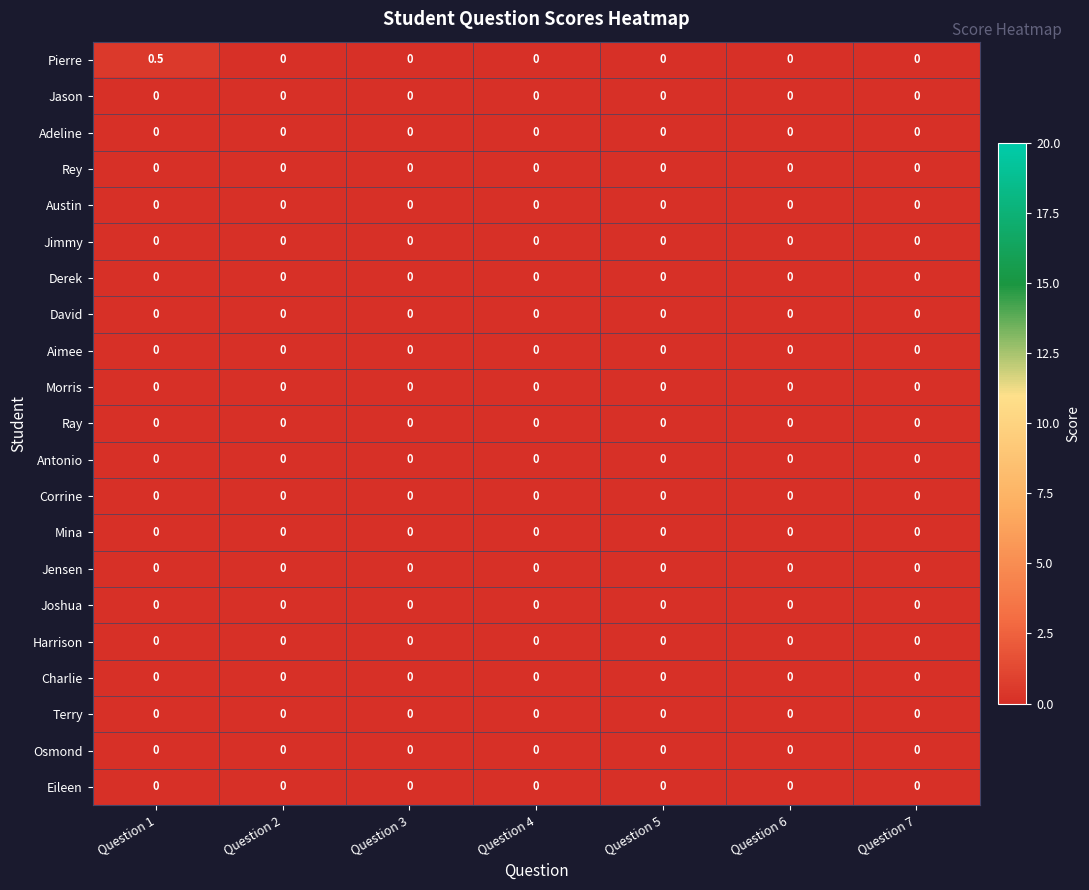

At which category is the sum across all series the highest?

Question 1